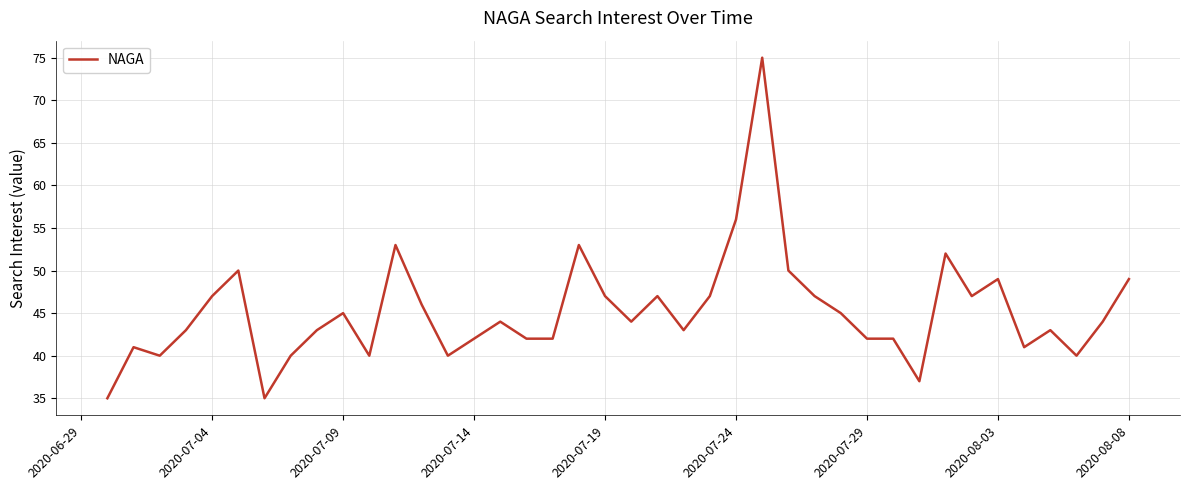

What is the greatest value displayed?

75